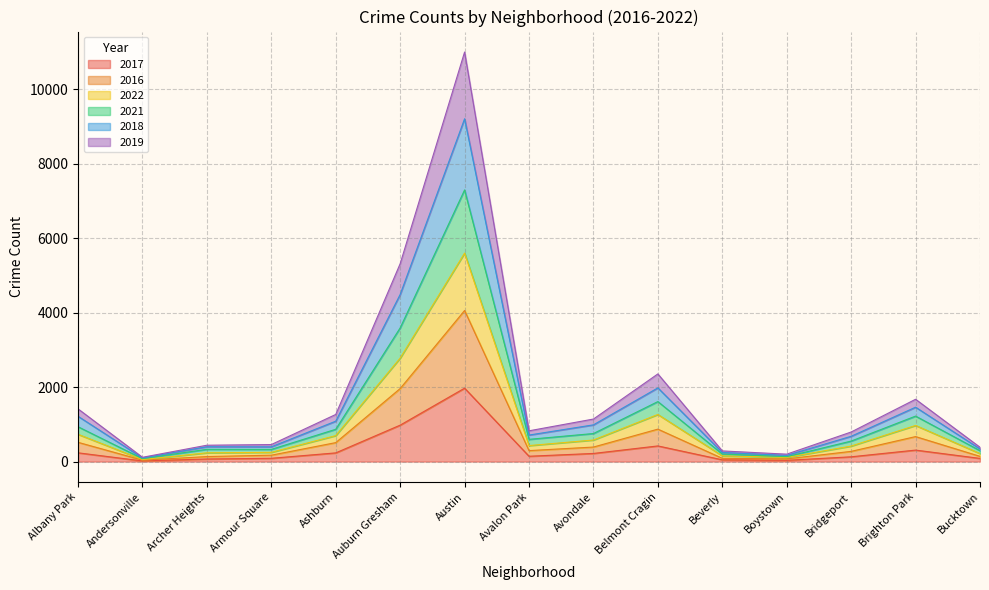

Is it true that 2021 equals 202 at Archer Heights?

False